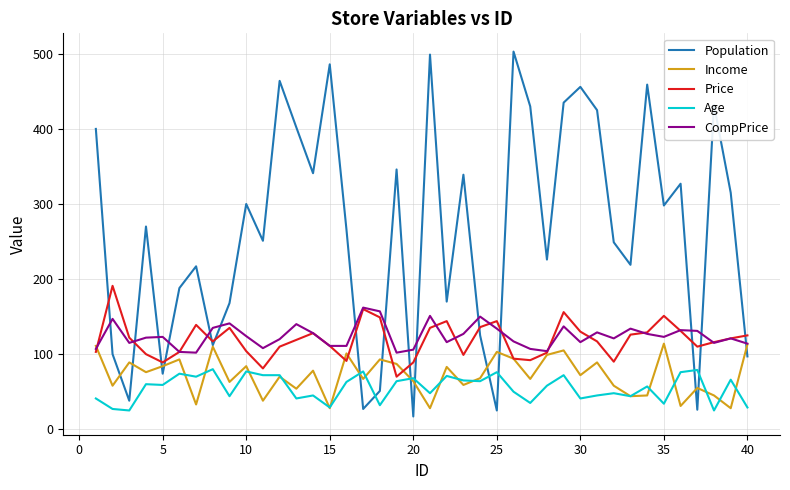

After their last crossing, which series has the higher values: Population or Age?

Population